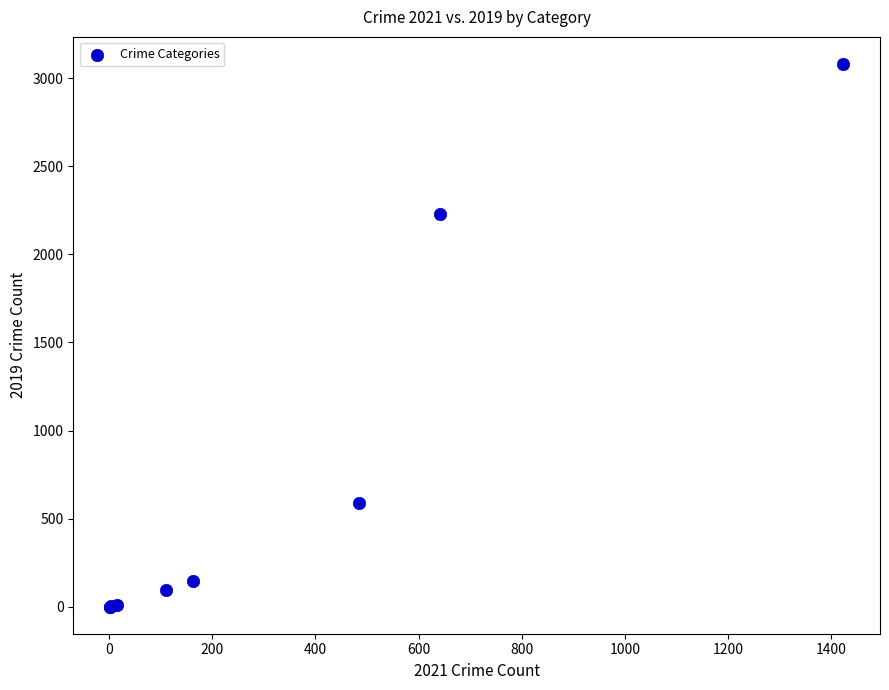

What Y value in the scatter plot is closest to 1540?

2230